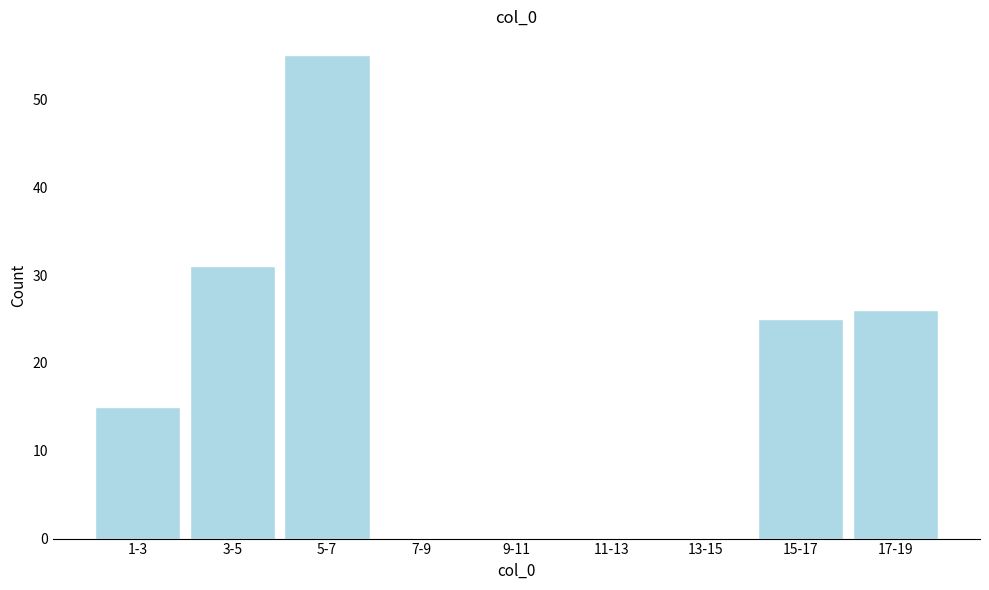

Reading left to right, list all the values displayed in this chart.

1-3=15	3-5=31	5-7=55	7-9=0	9-11=0	11-13=0	13-15=0	15-17=25	17-19=26